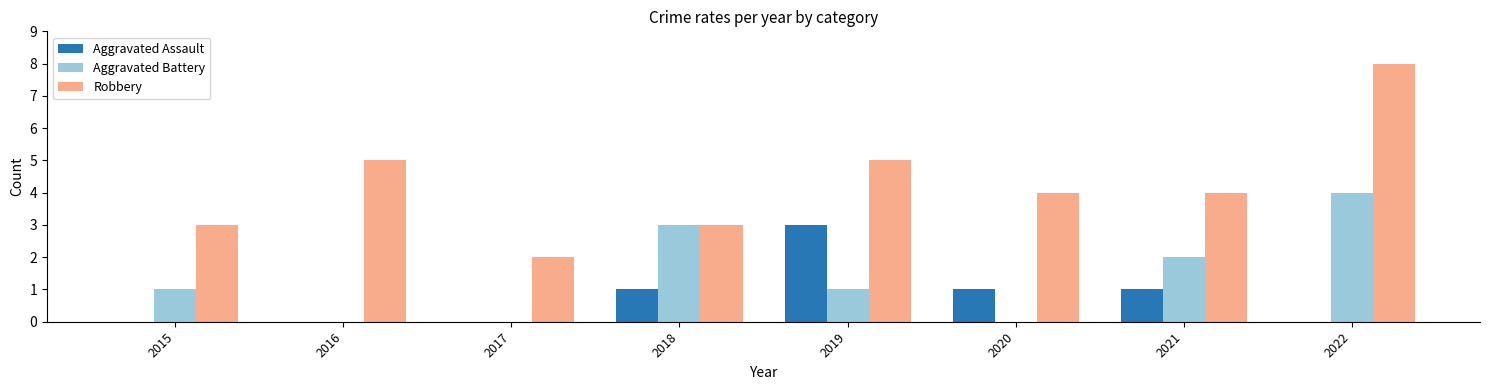

At which label does Aggravated Assault reach its peak?

2019